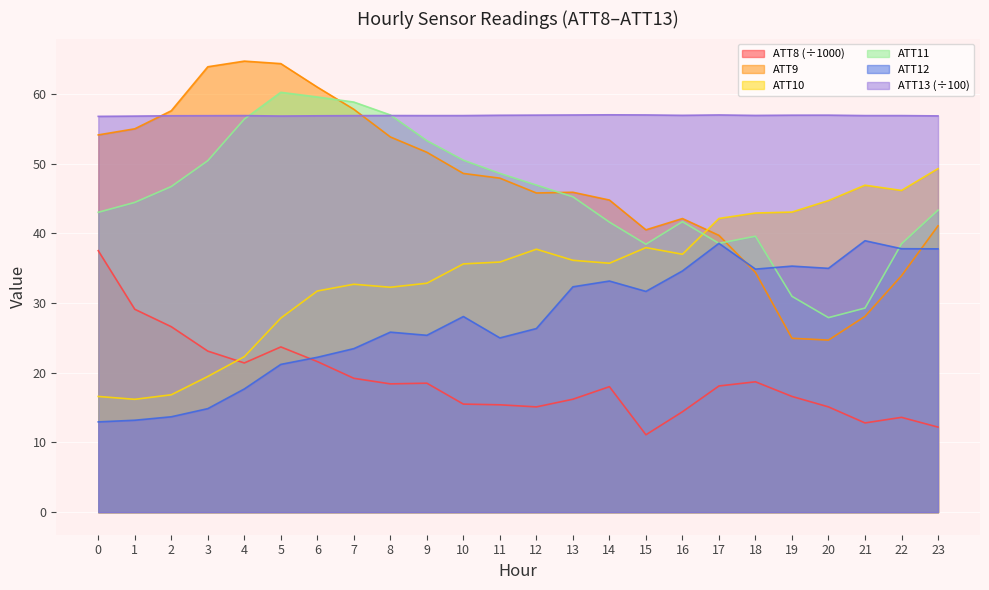

Which series changed the most between 16 and 21?

ATT9